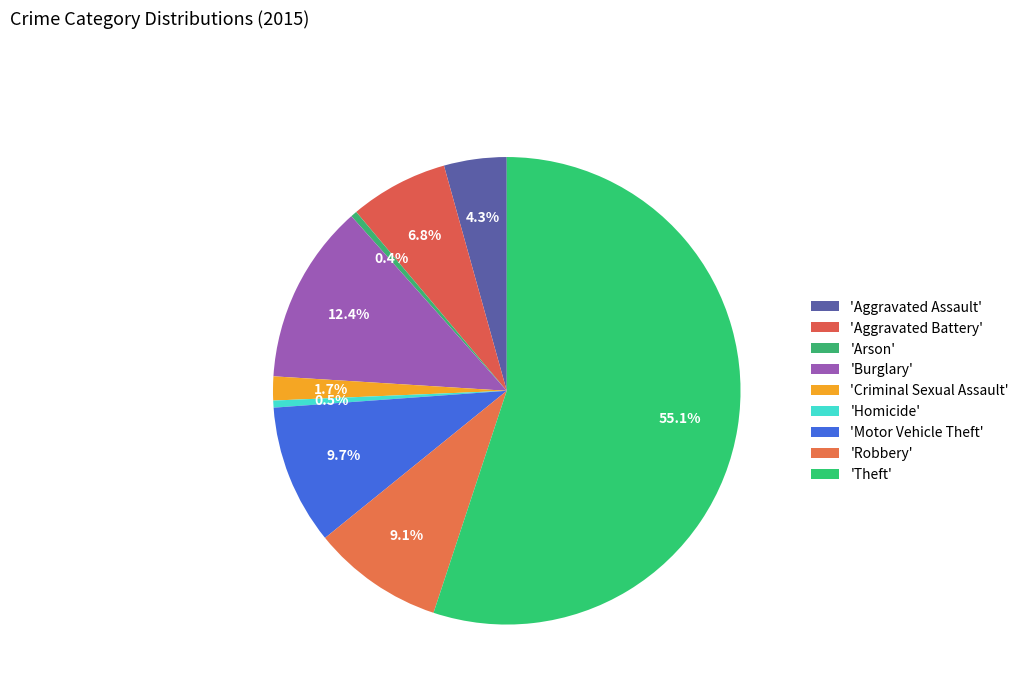

How many slices are in this pie chart?

9